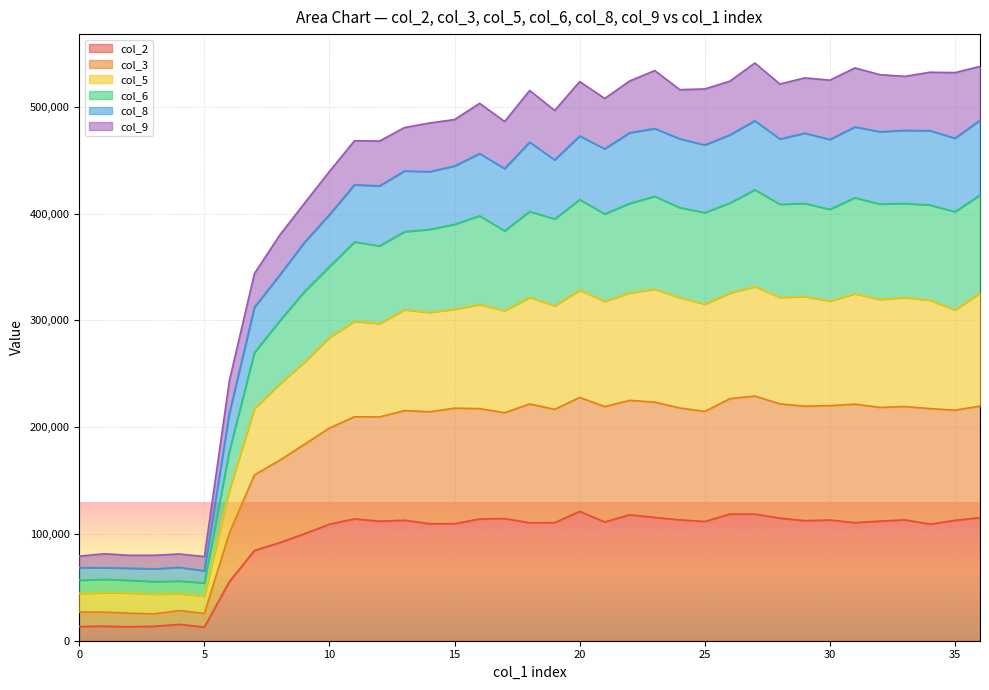

What is the minimum value for col_2?

12802